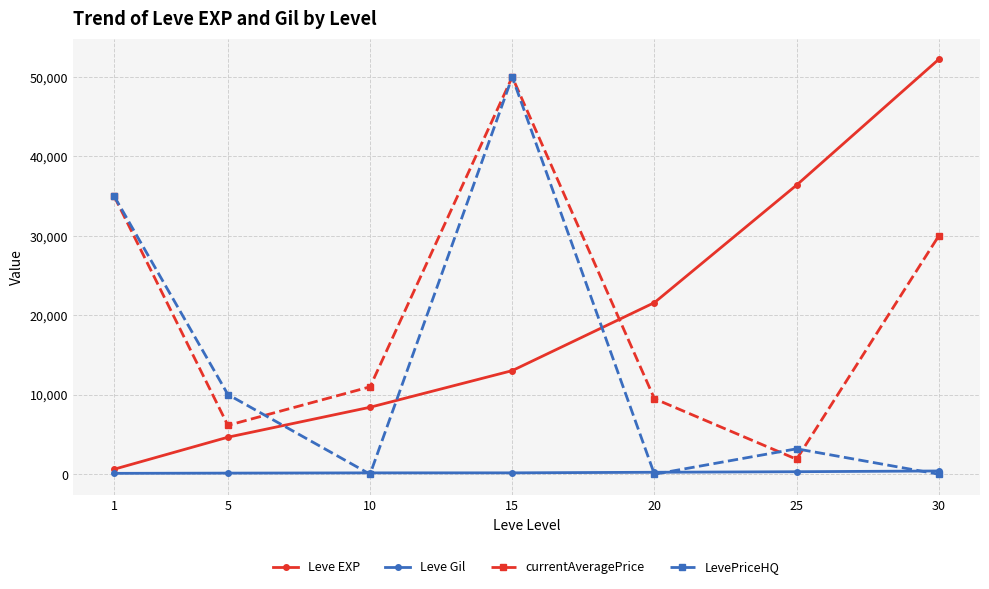

Which series changed the most between 5 and 30?

Leve EXP